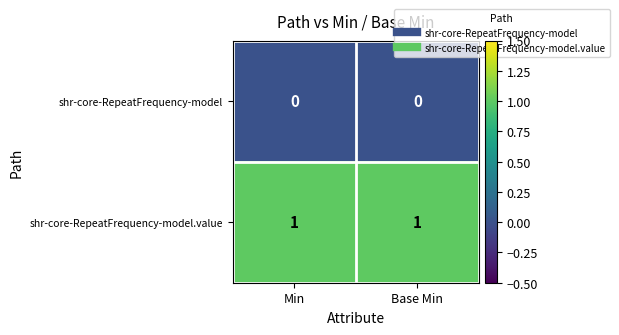

List the series in order of their overall mean, lowest first.

shr-core-RepeatFrequency-model, shr-core-RepeatFrequency-model.value